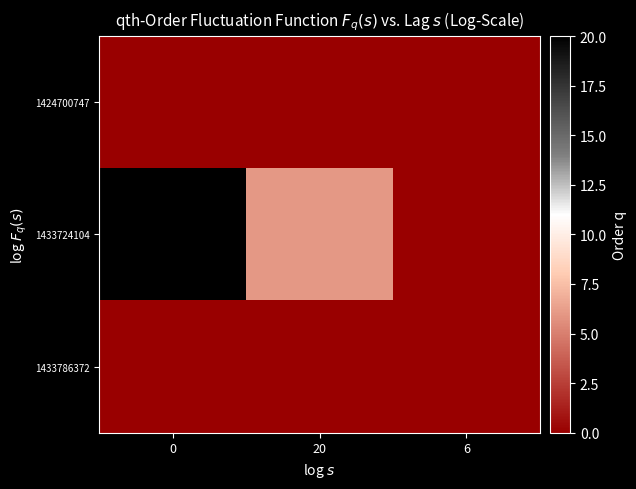

Rank the series by their maximum value, from lowest to highest.

1424700747, 1433786372, 1433724104